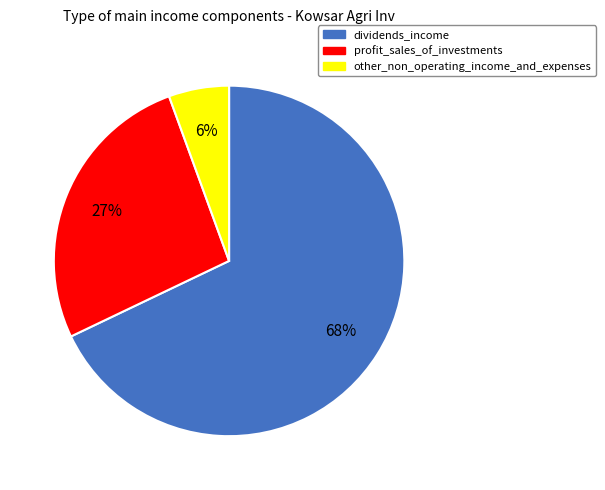

Do dividends_income and profit_sales_of_investments together represent more than half of the pie?

Yes